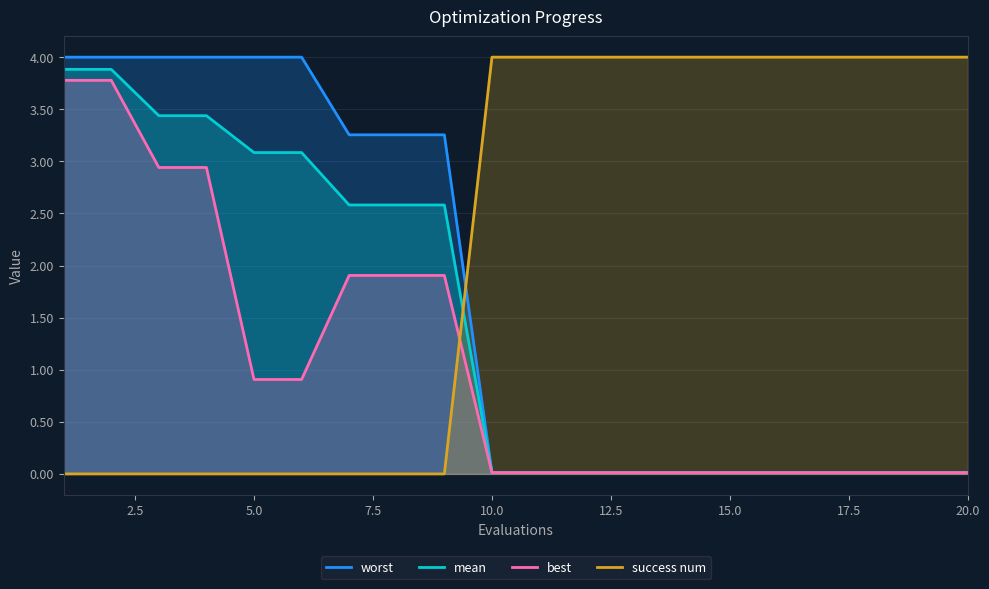

The worst series shows 0.0 at 10.0. True or false?

True